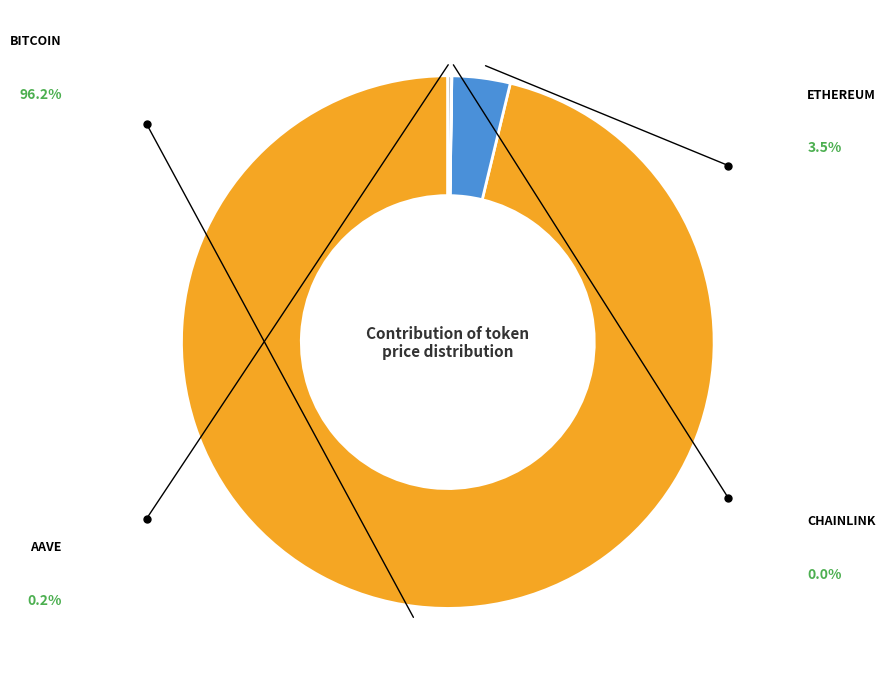

Does any single category account for the majority?

Yes